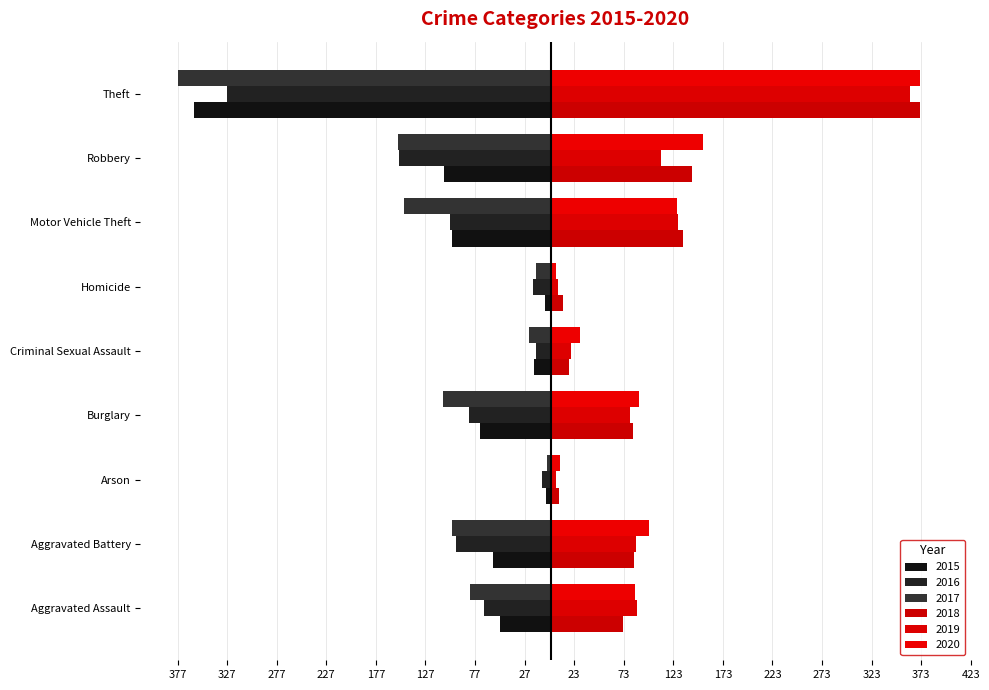

How many data points does each series have?

9